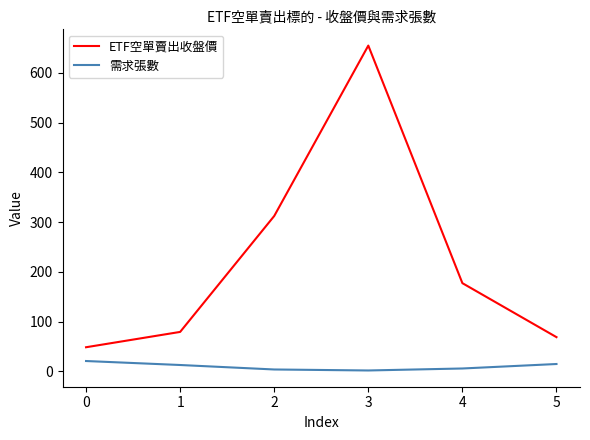

What is the total value across all series at 2?

316.5